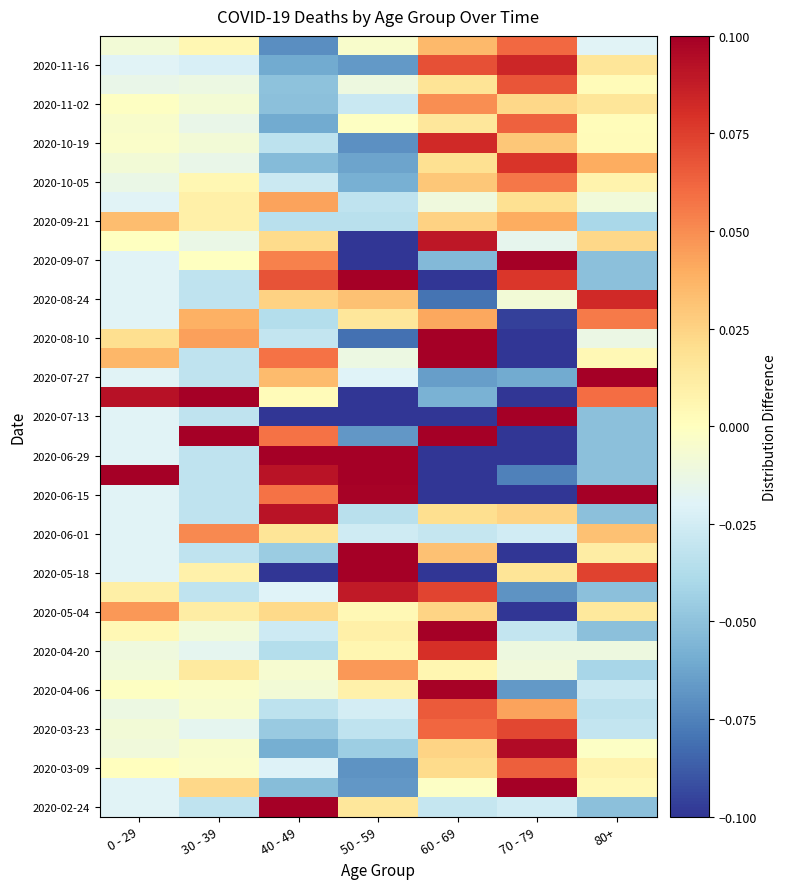

Which has a higher value, 40 - 49 or 50 - 59?

40 - 49